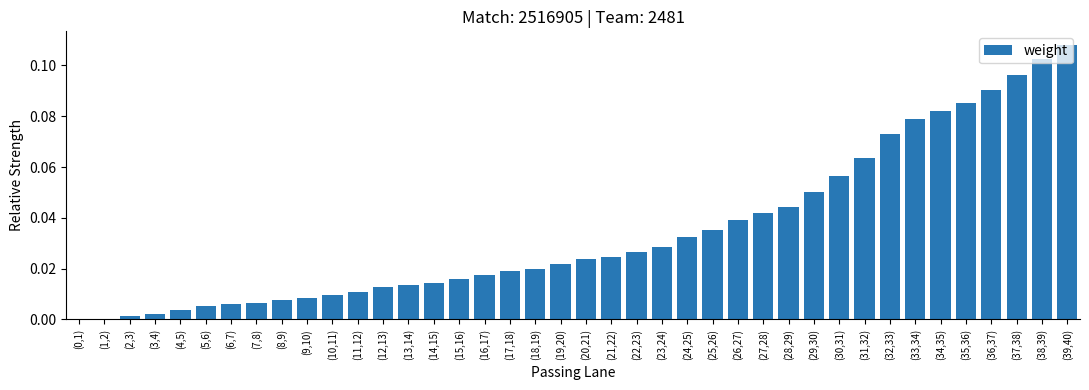

At which category does the chart reach its peak across all series?

(39,40)